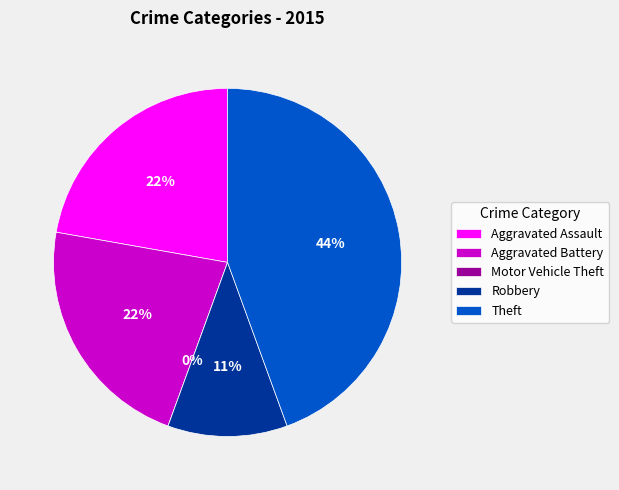

How many segments does this pie chart have?

5